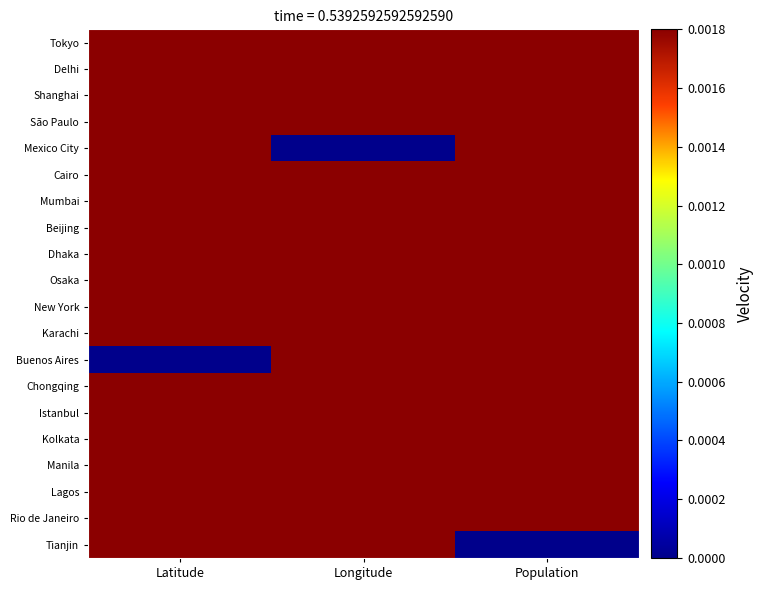

At how many categories does at least one series exceed 0?

3